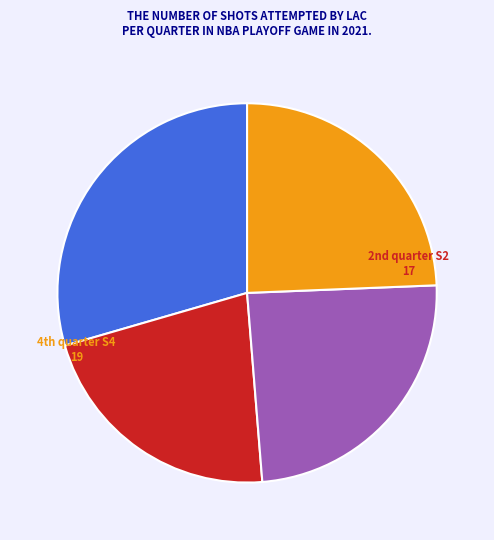

Count the number of slices in the pie.

4